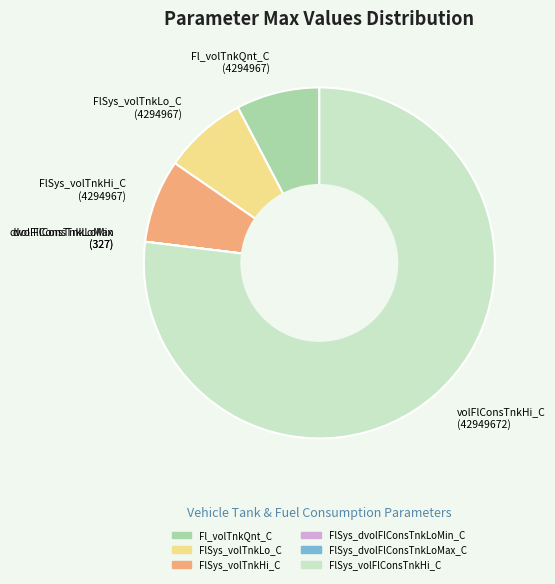

What is the largest slice in the pie chart?

volFlConsTnkHi_C (42949672)